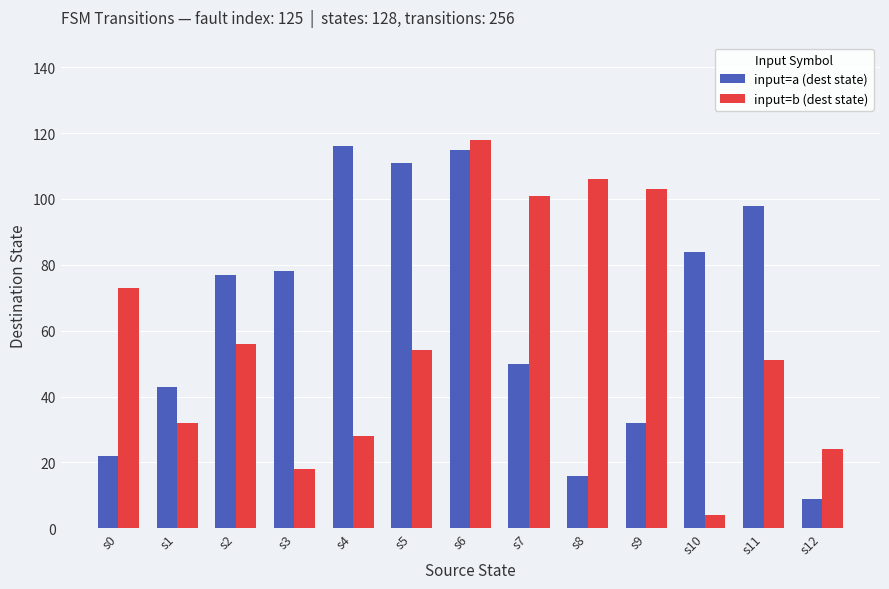

Where is input=b (dest state) nearest to the value 61?

s2